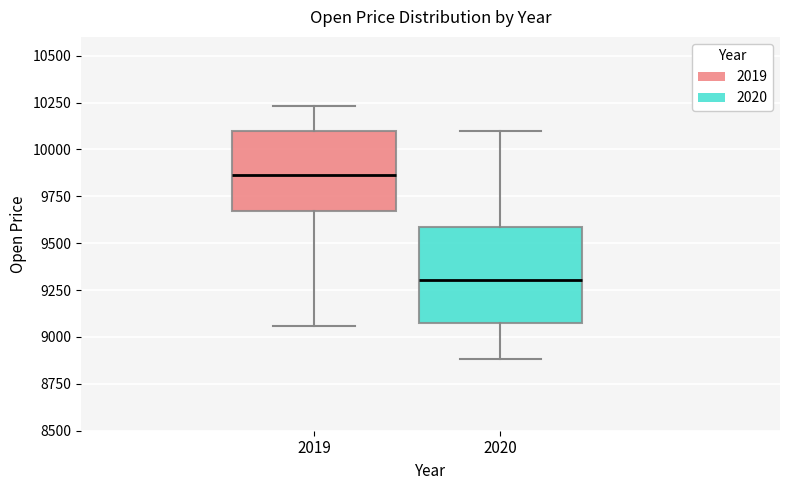

Reading left to right, read every box against the y-axis: the position of its median line, the range the box covers, and the ends of its whiskers. The values are not printed on the chart, so give them approximately, as read against the axis.

2019: median 9850, box 9650 to 10100, whiskers 9050 to 10250
2020: median 9300, box 9100 to 9600, whiskers 8900 to 10100